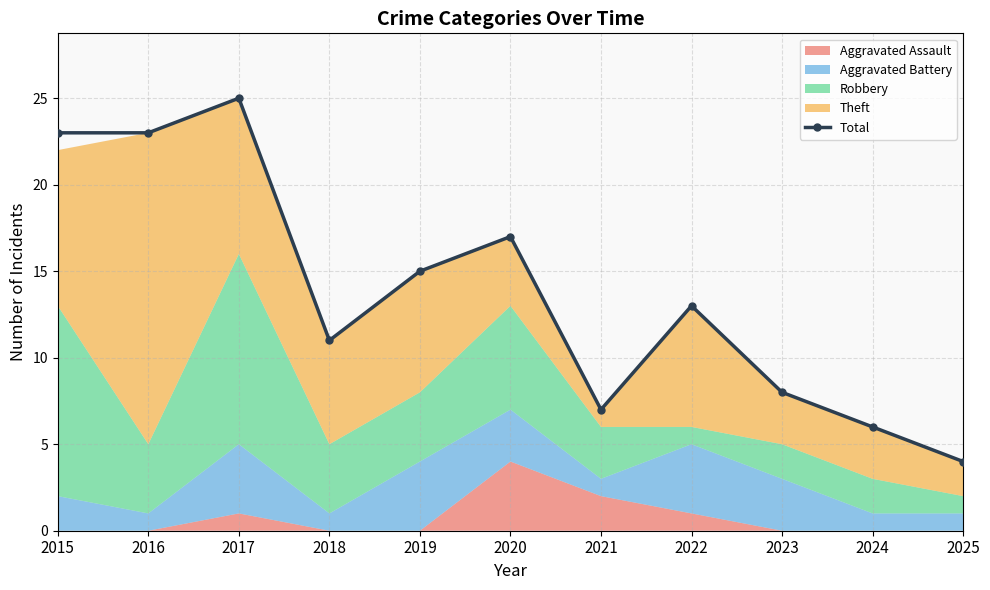

List the labels in order of value, smallest first.

2025, 2024, 2021, 2023, 2018, 2022, 2019, 2020, 2015, 2016, 2017